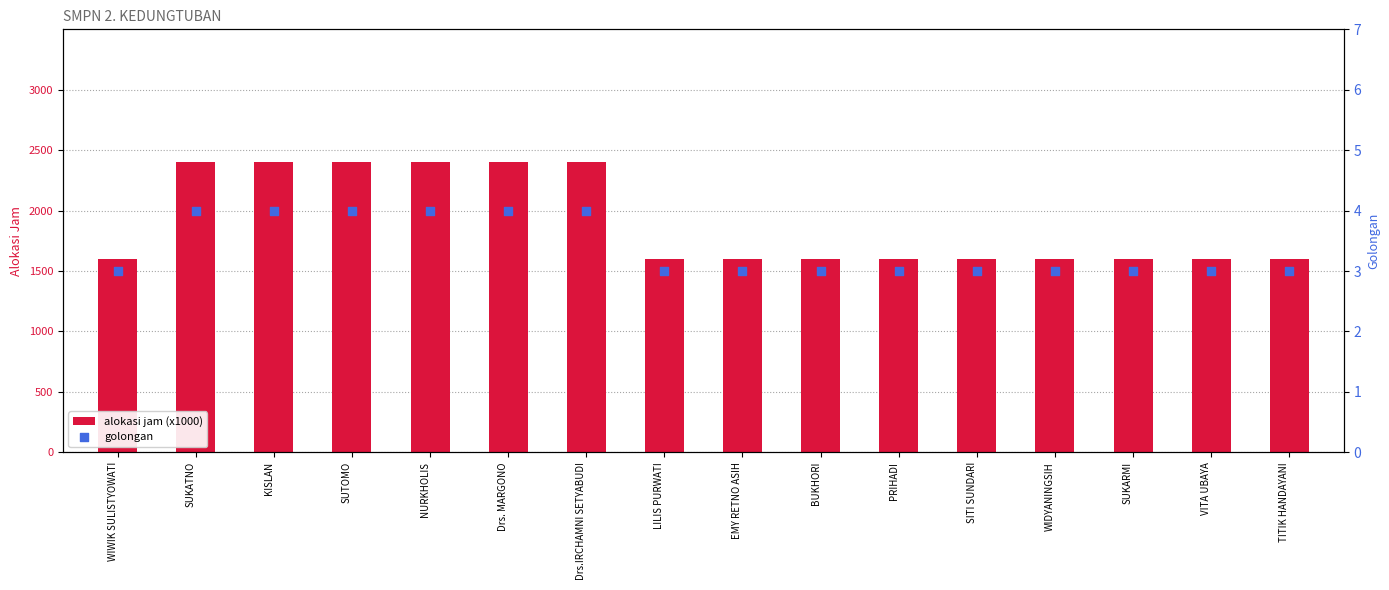

What are all the series names shown in the legend?

alokasi jam (x1000), golongan